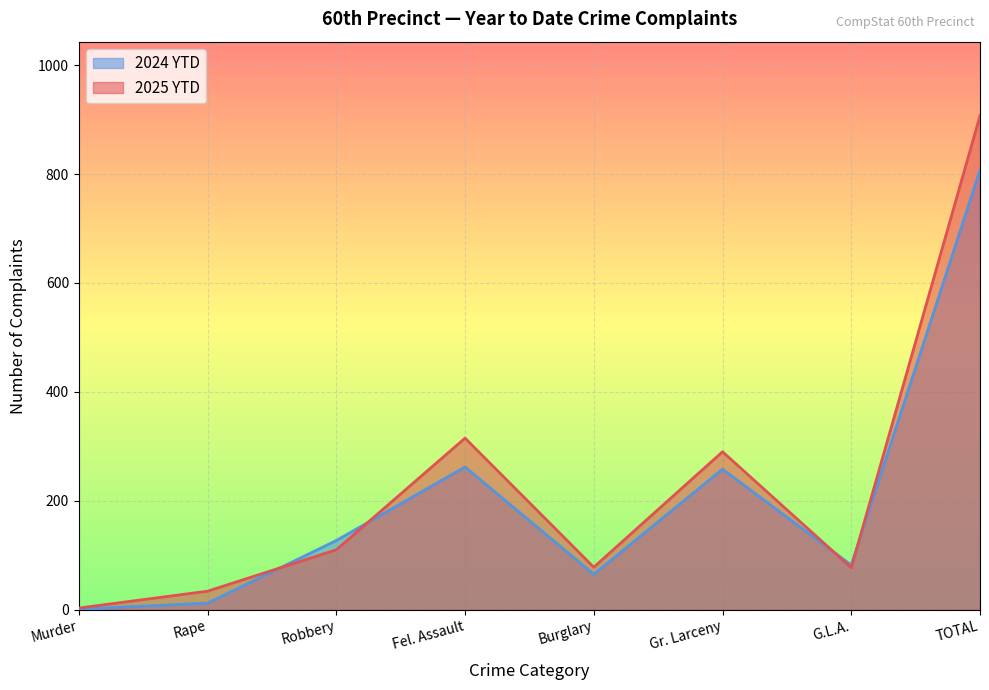

Is it true that 2025 YTD equals 77 at G.L.A.?

True